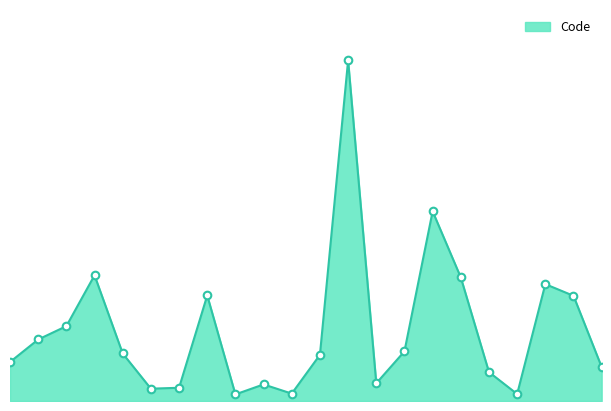

Does the chart have visible grid lines?

No